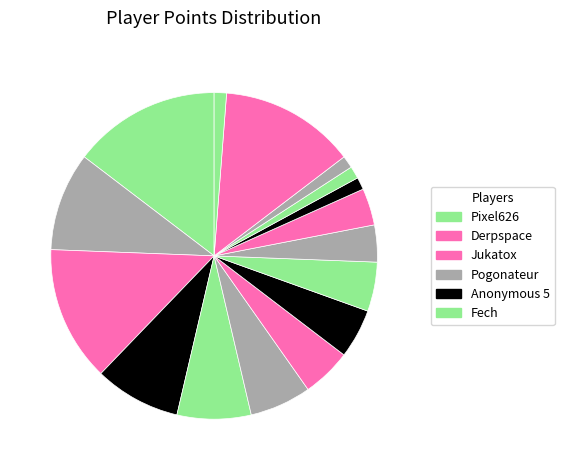

How many slices are in this pie chart?

16